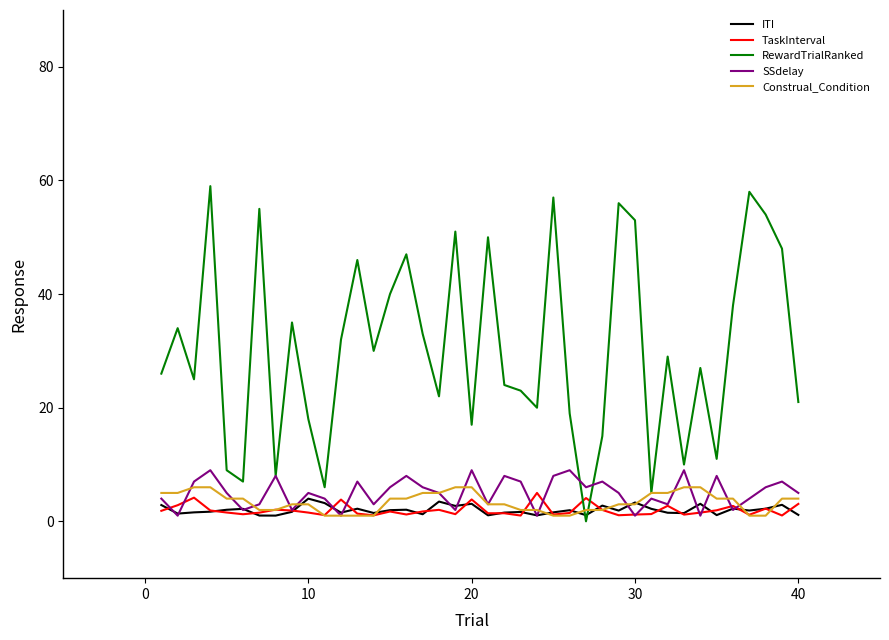

What are all the series names shown in the legend?

ITI, TaskInterval, RewardTrialRanked, SSdelay, Construal_Condition